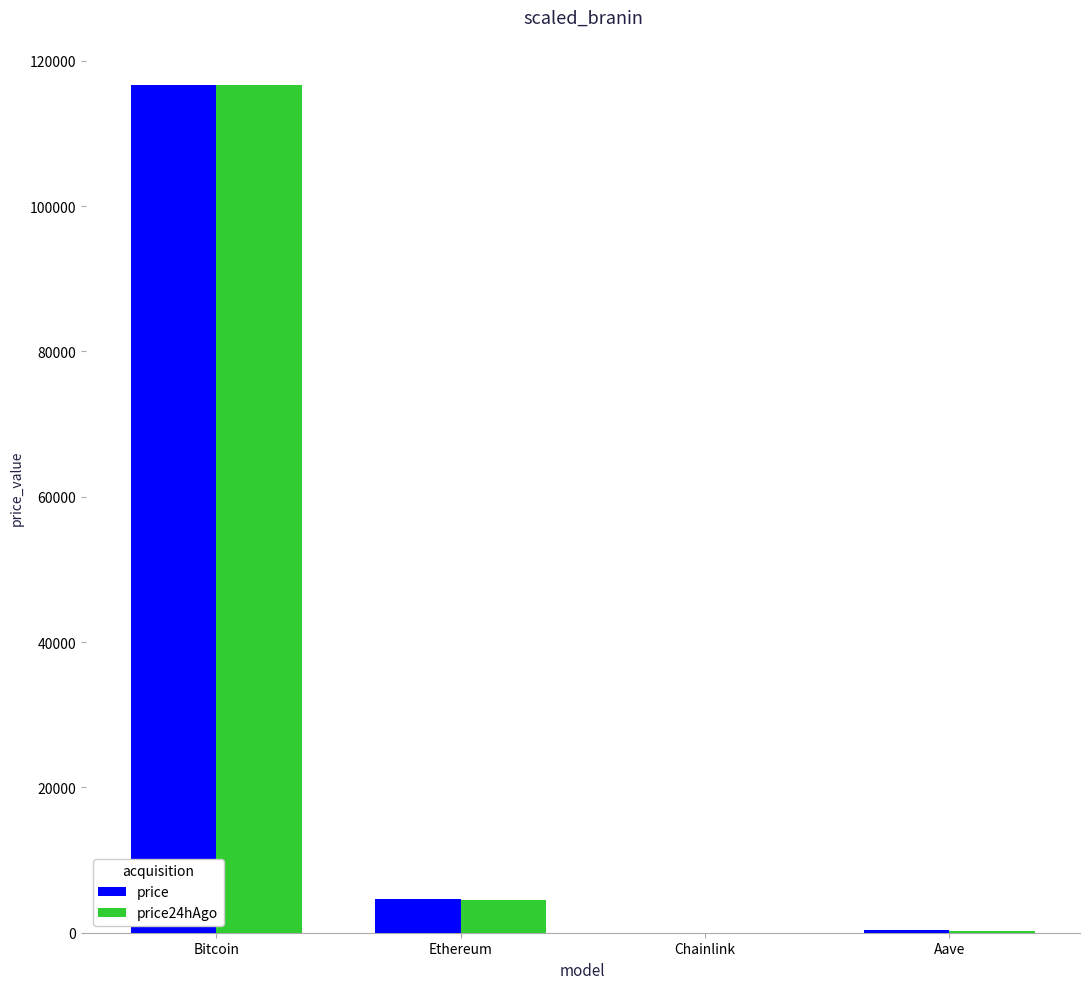

What is the sum of all price24hAgo values?

121425.9